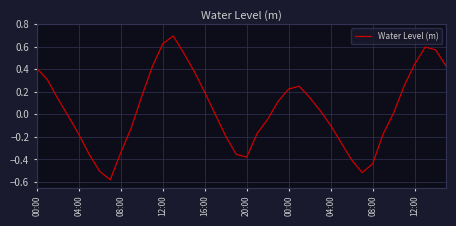

Reading right to left, transcribe all the data shown in this chart.

0.4	0.6	0.6	0.4	0.3	0.0	-0.2	-0.4	-0.5	-0.4	-0.3	-0.1	0.0	0.2	0.2	0.2	0.1	-0.0	-0.2	-0.4	-0.4	-0.2	0.0	0.2	0.4	0.5	0.7	0.6	0.4	0.2	-0.1	-0.3	-0.6	-0.5	-0.4	-0.2	-0.0	0.1	0.3	0.4